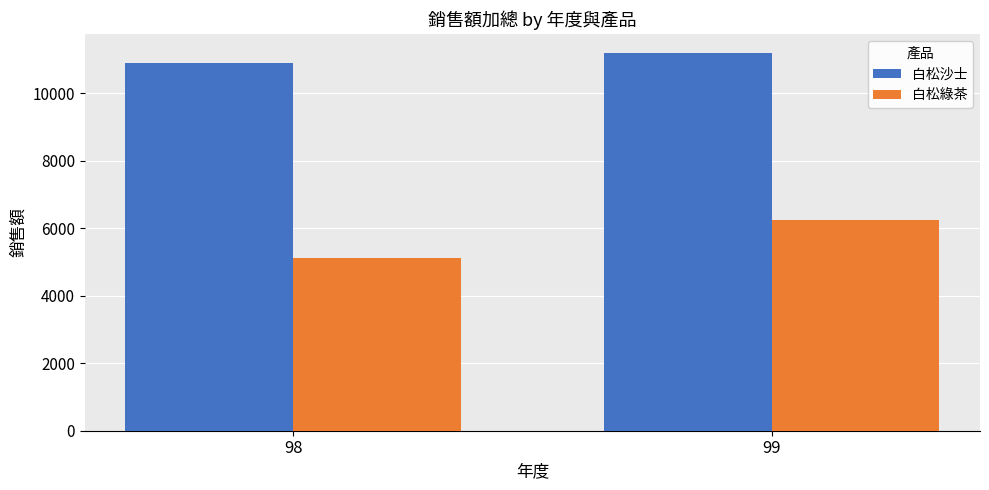

What is the difference between the 白松綠茶 values at 98 and 99?

1120